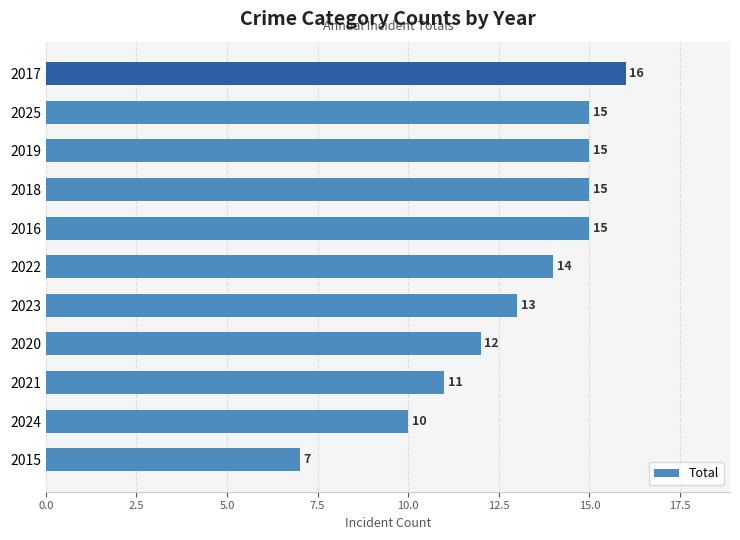

What is the average value?

13